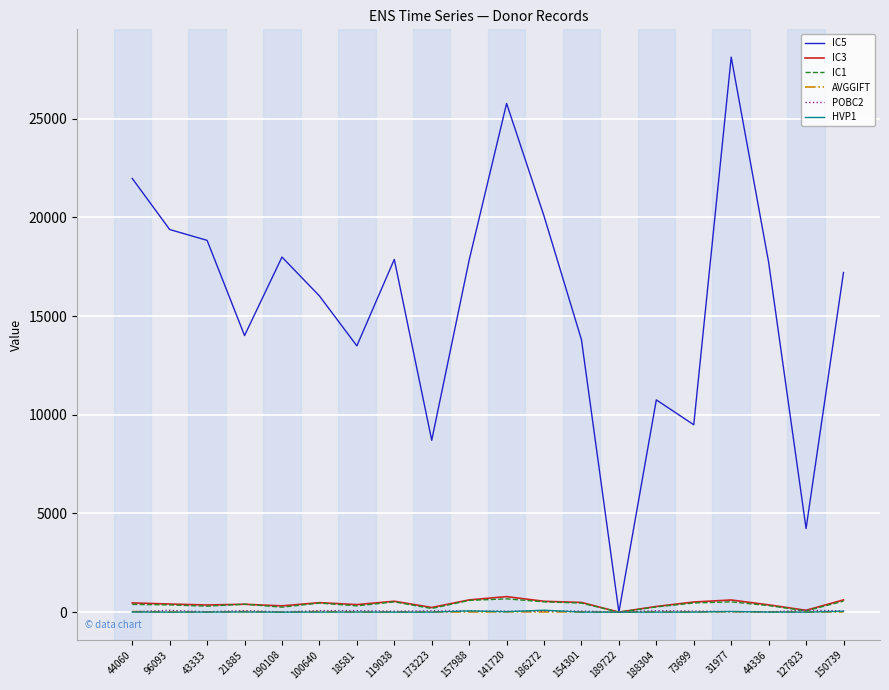

Which series has the largest total across all categories?

IC5